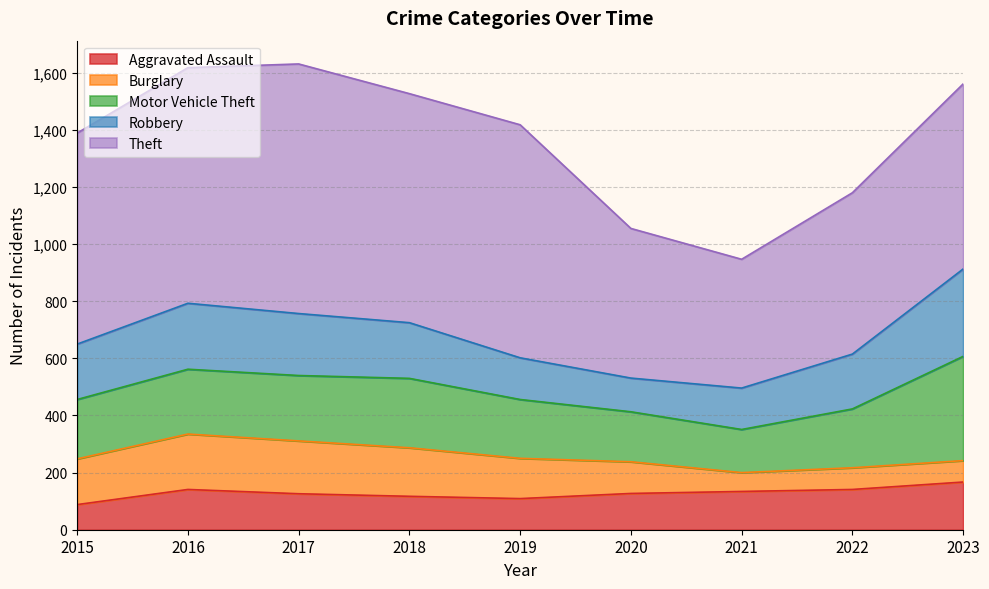

Where is Theft nearest to the value 662?

2023